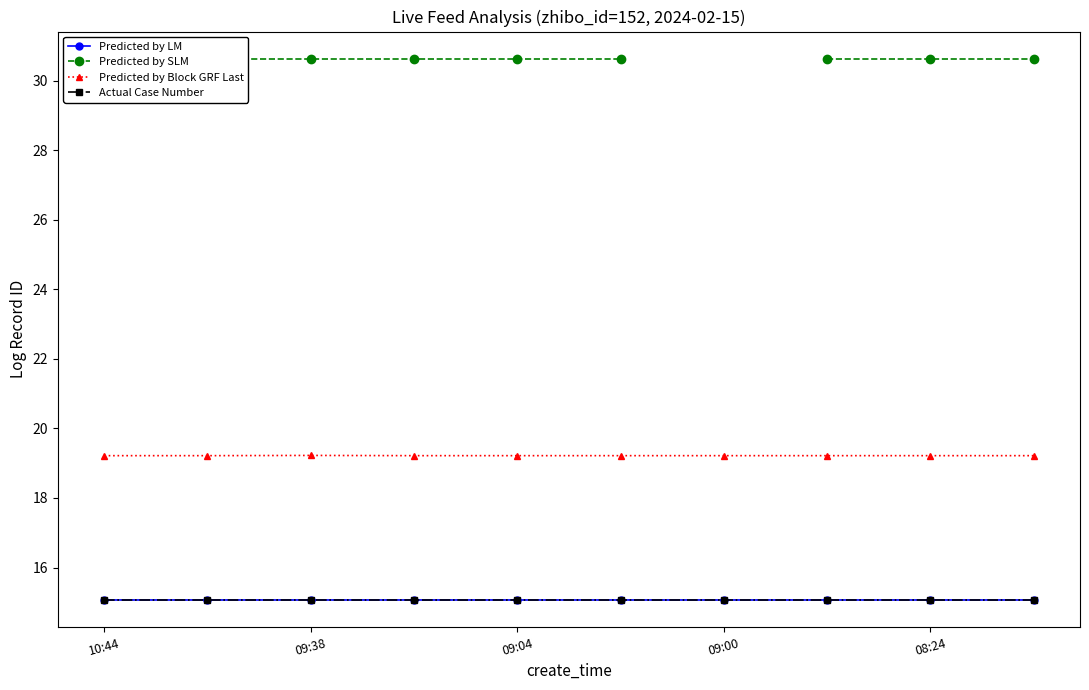

What is the label of the 3rd point from the right?

7